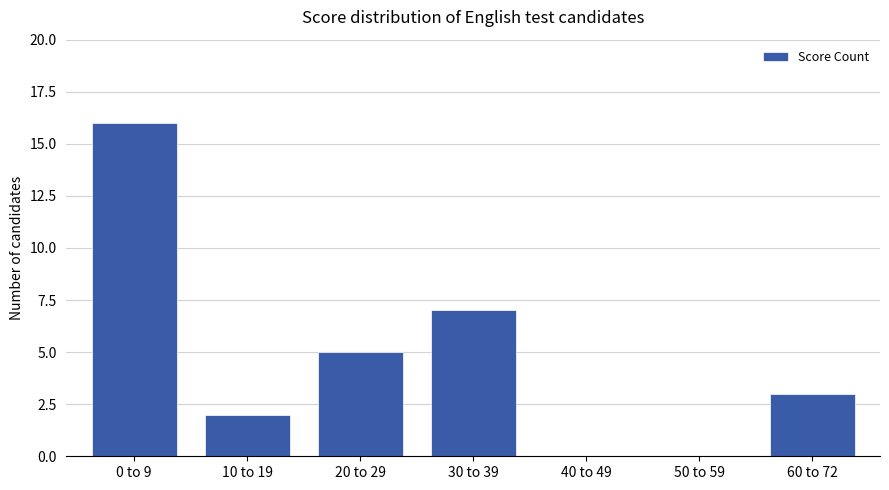

Count the values in the range 0 to 7.

6